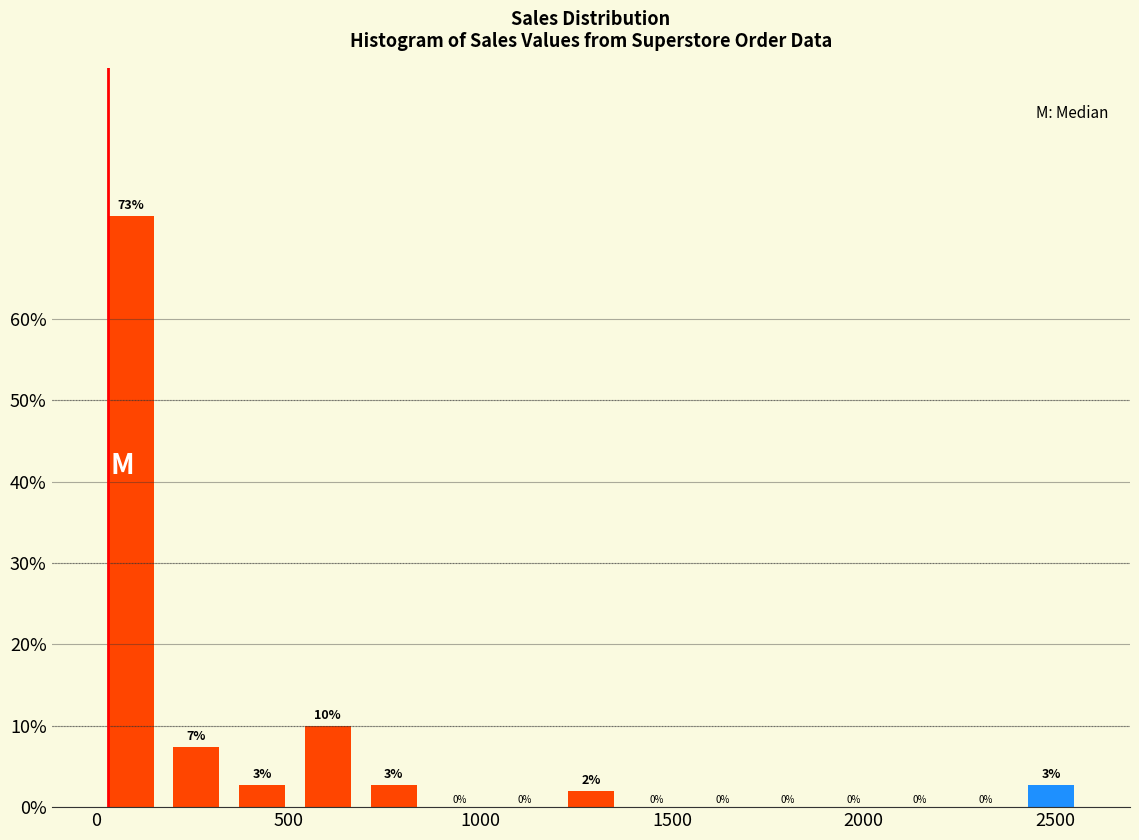

Around what value on the x-axis is the tallest bar? Give the approximate position of its centre, as read against the axis.

100